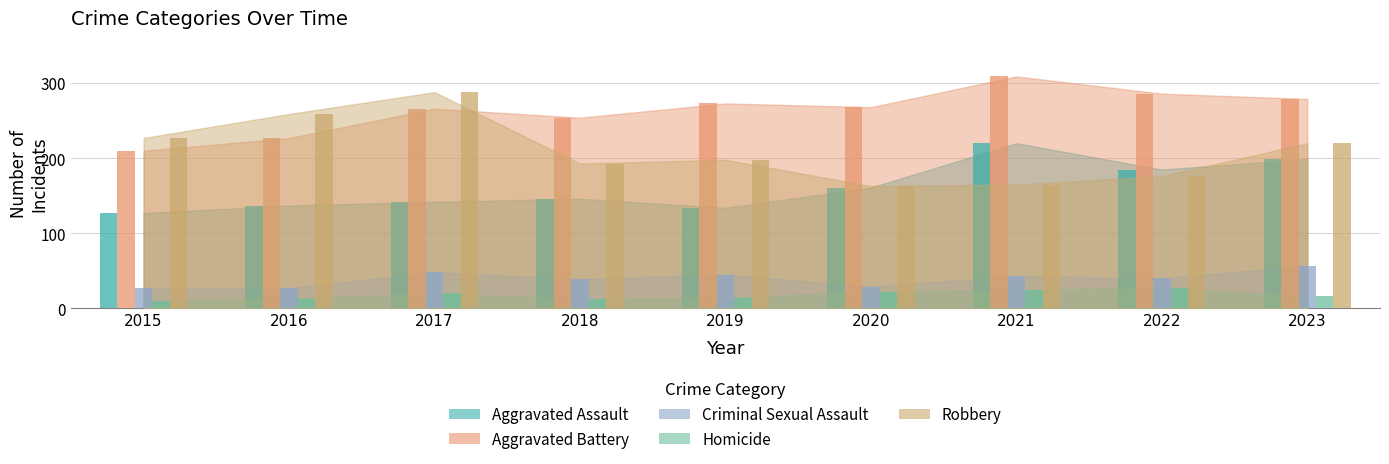

What is the difference between the maximum and minimum values in the Aggravated Battery series?

99